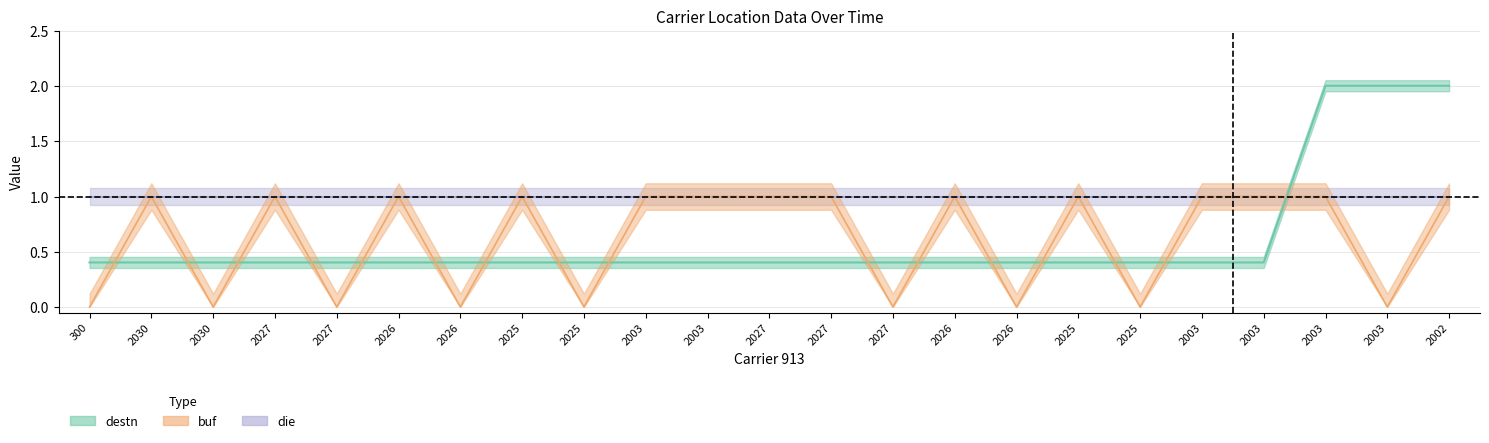

What is the value of the destn point at the 17th from the left?

0.4